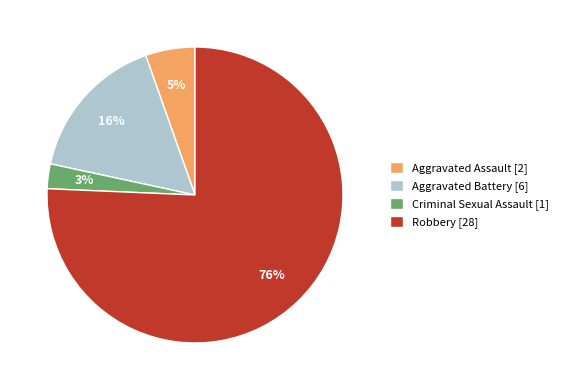

Is it true that Criminal Sexual Assault is 3% of the pie?

True